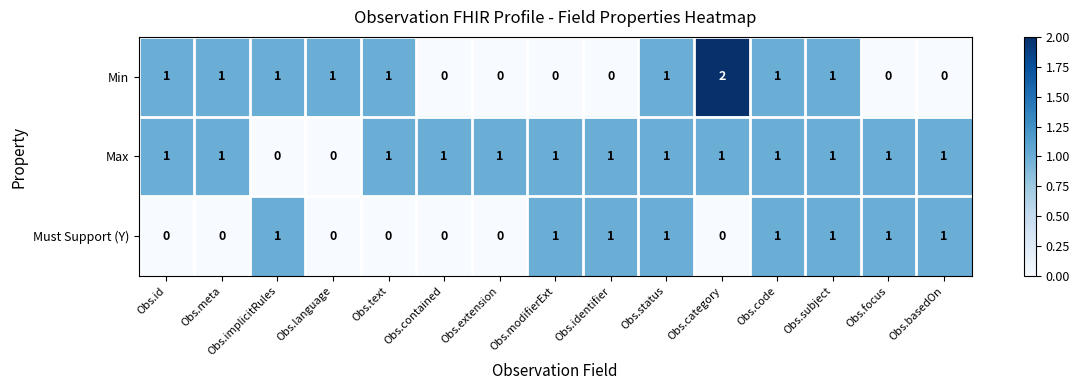

Which series has the largest range (max minus min)?

Min